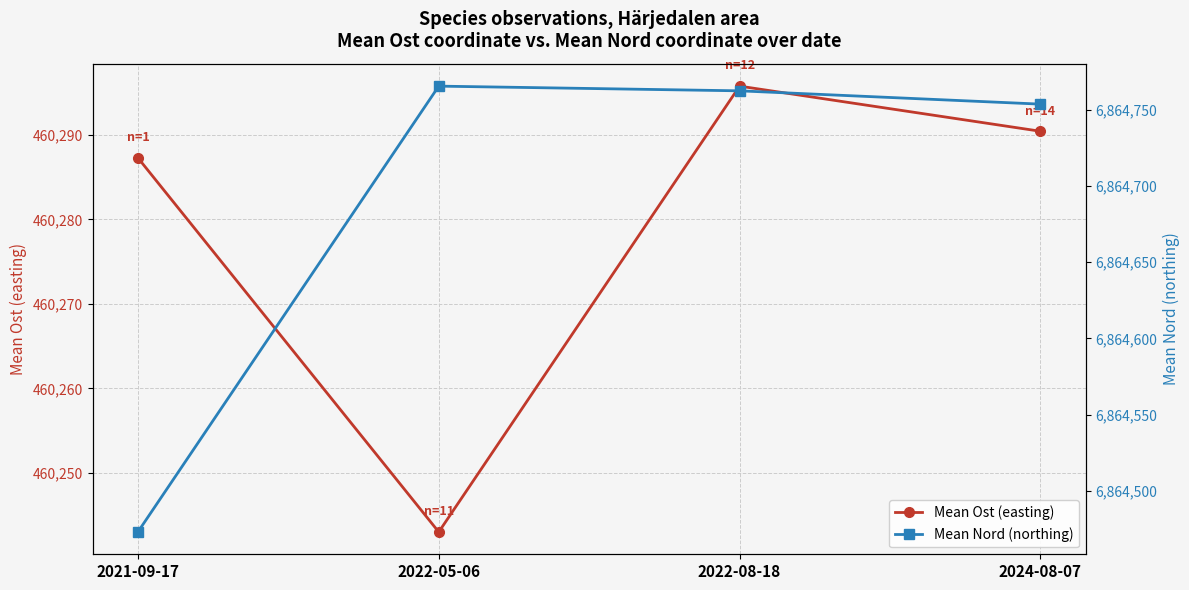

Does the chart have visible grid lines?

Yes